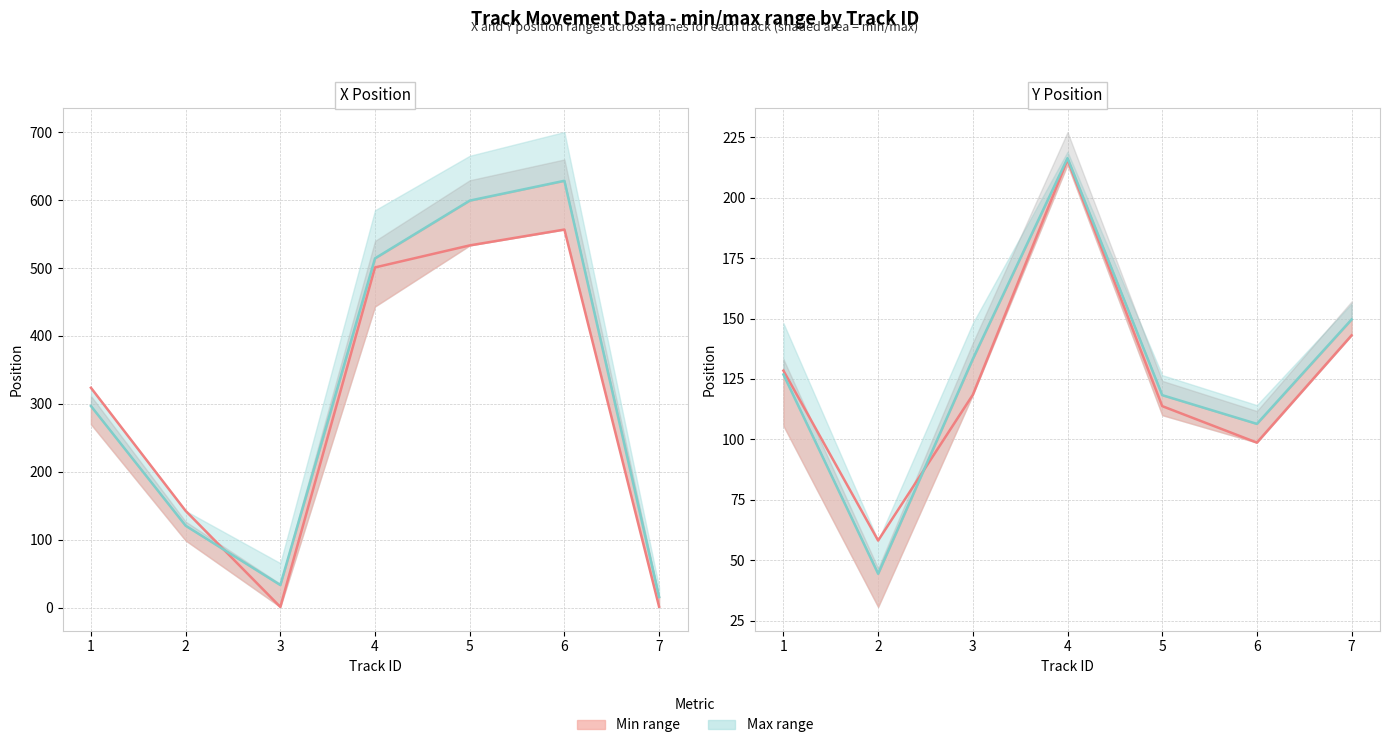

What is the difference between the highest and lowest values at 5?

4.5